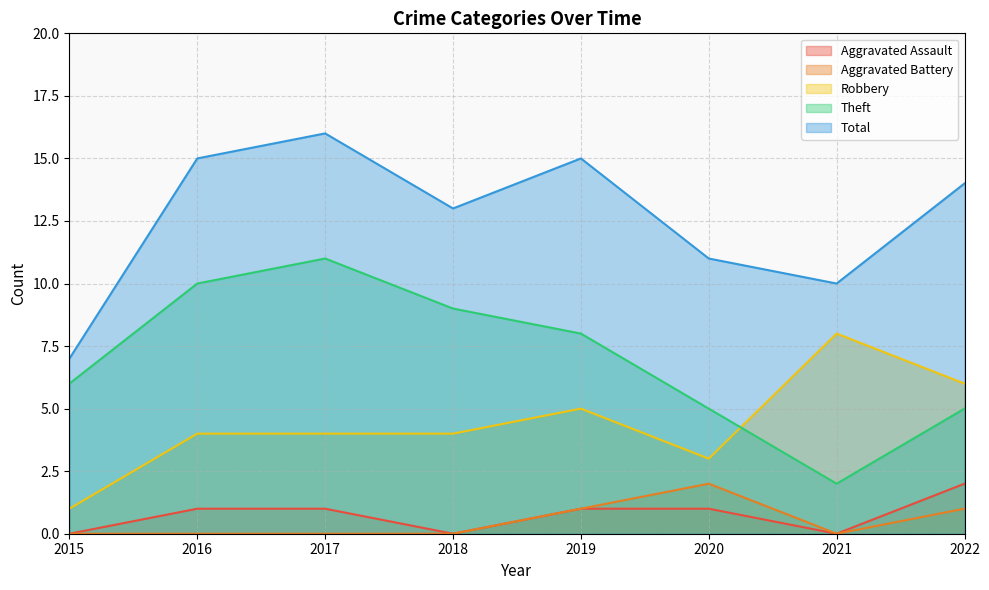

In Robbery, how many points are lower than both neighbors (excluding endpoints)?

1